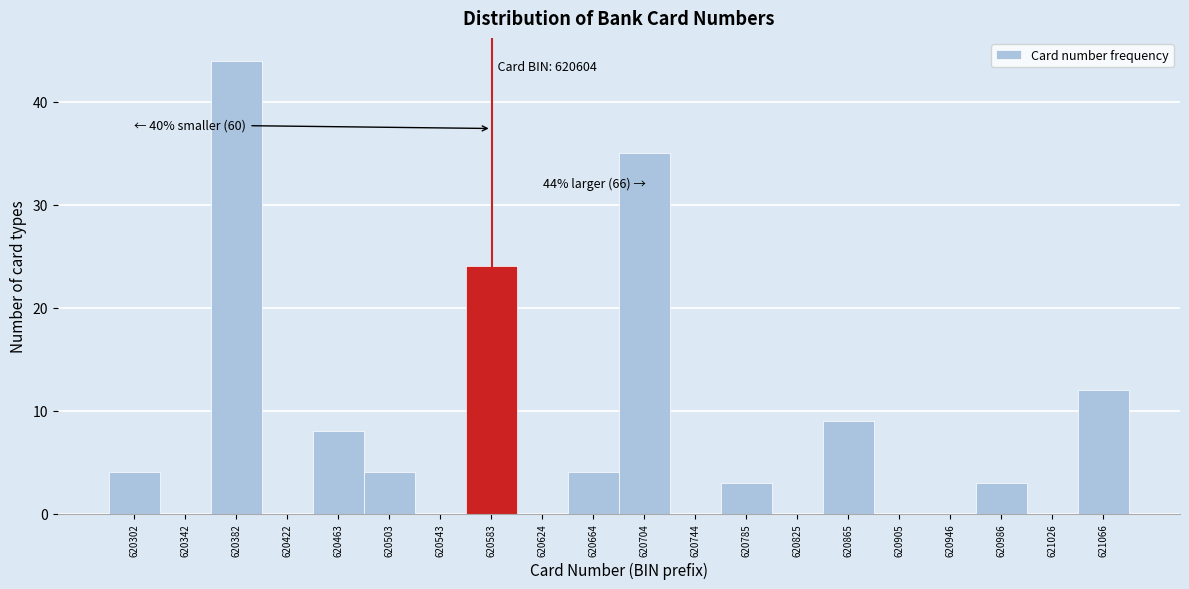

Reading left to right, list all the values displayed in this chart.

620302=4	620342=0	620382=44	620422=0	620463=8	620503=4	620543=0	620583=24	620624=0	620664=4	620704=35	620744=0	620785=3	620825=0	620865=9	620905=0	620946=0	620986=3	621026=0	621066=12